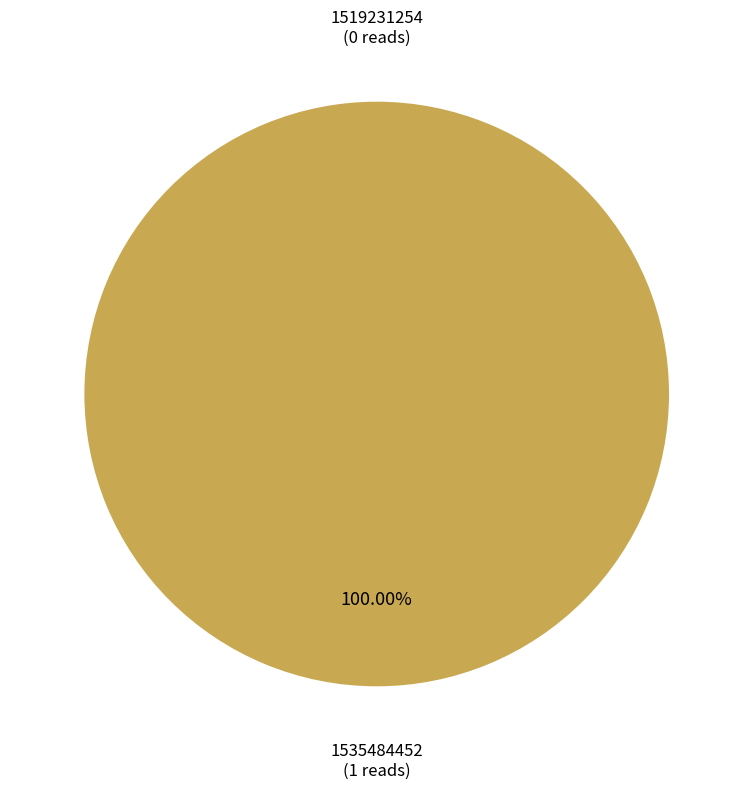

To the nearest percent, what percentage of the pie is 1535484452?

100%